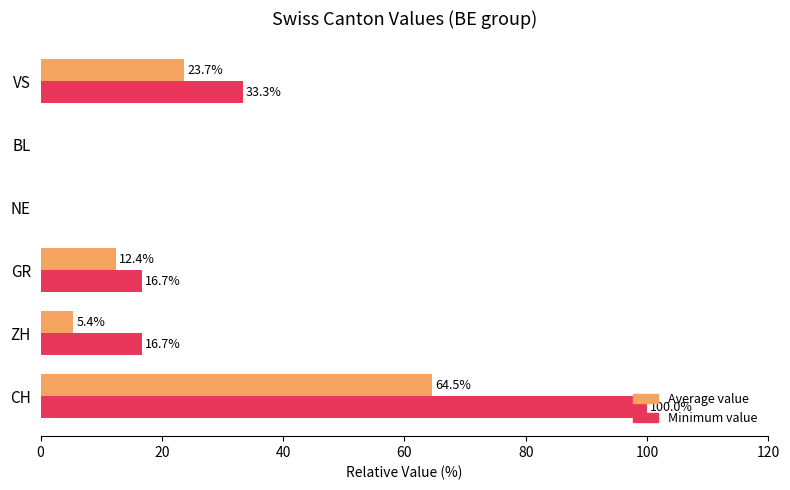

At which category does the chart reach its peak across all series?

CH